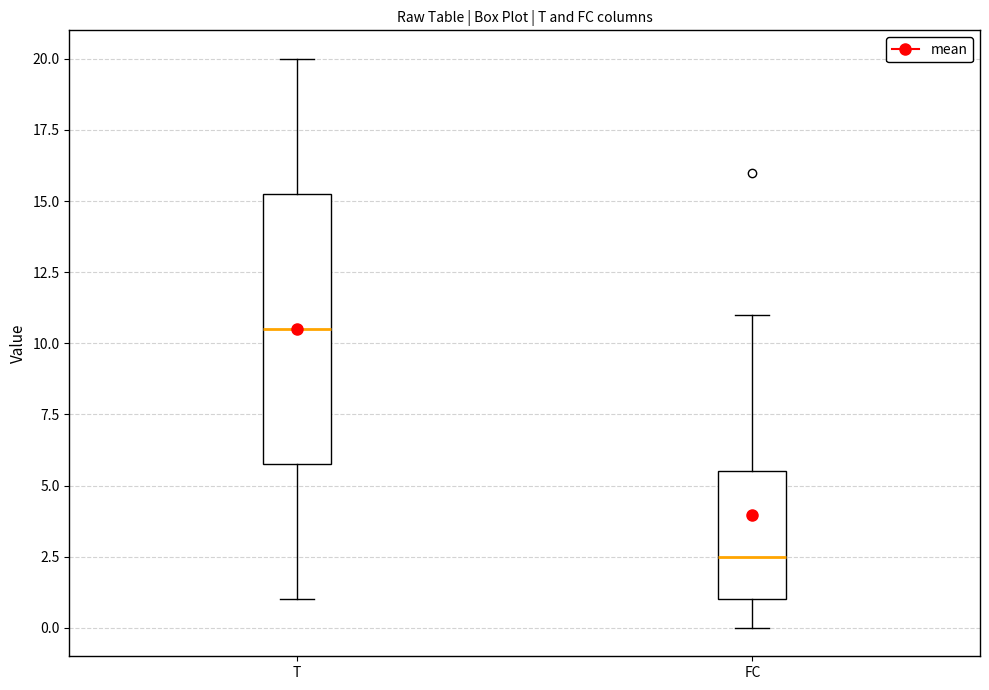

Which box has the highest median line?

T